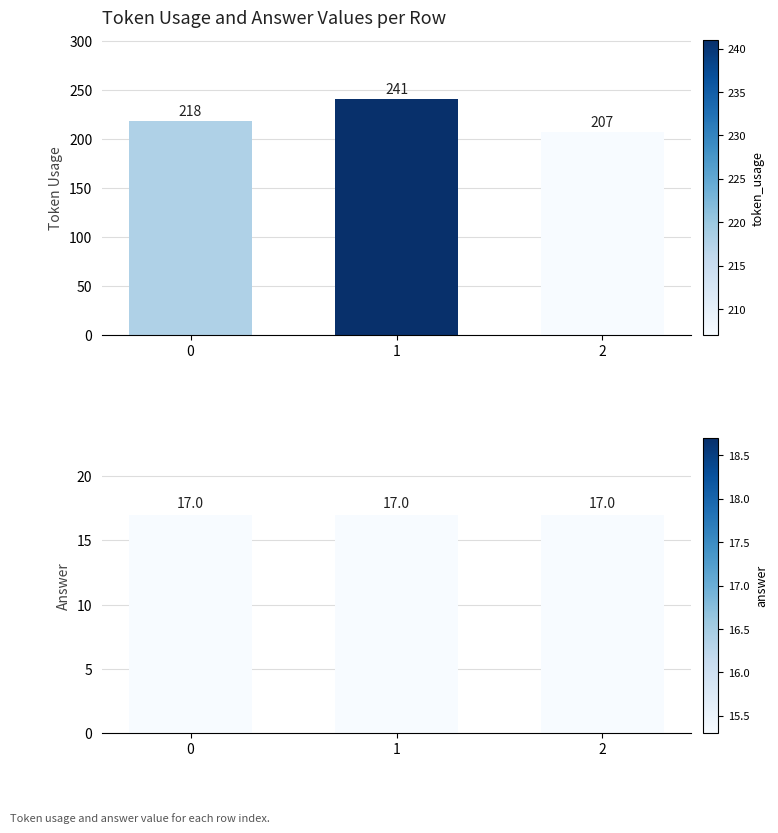

At 0, list the series in order from largest to smallest.

token_usage, answer